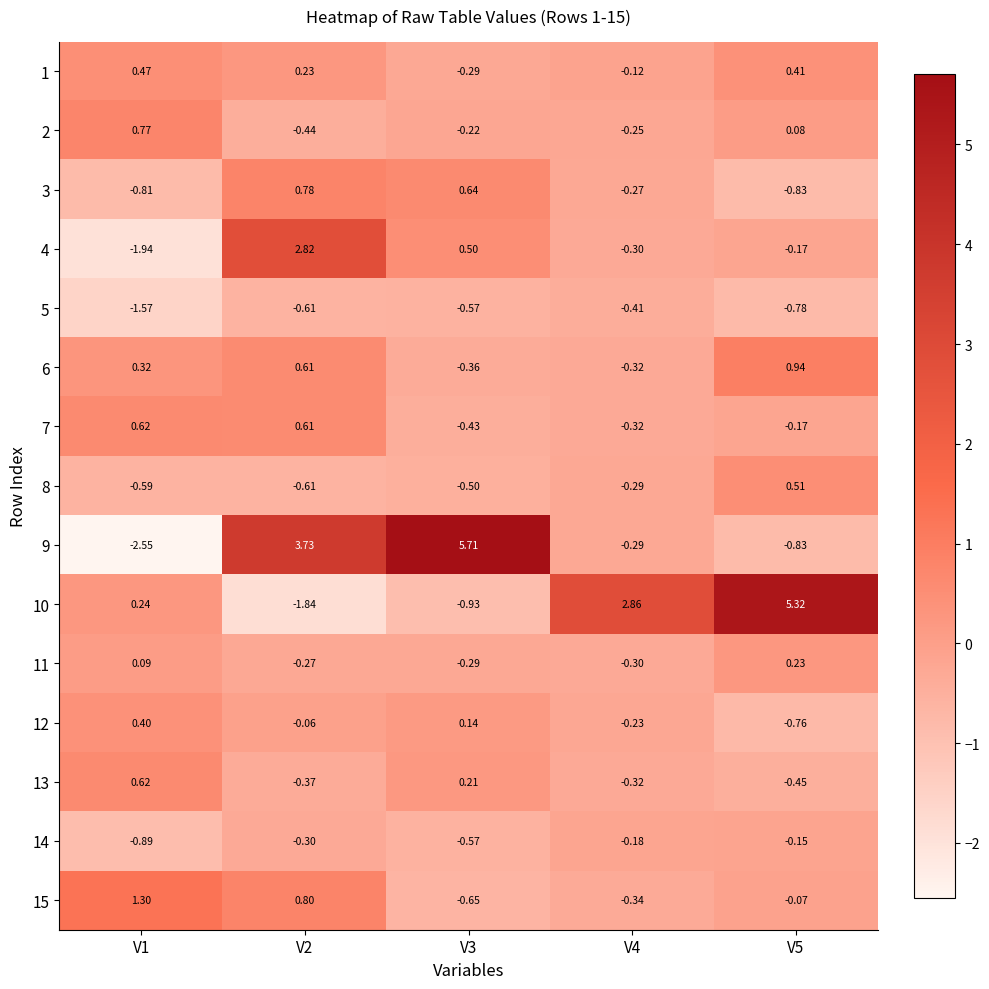

Between V4 and V5, which series saw the biggest shift?

10